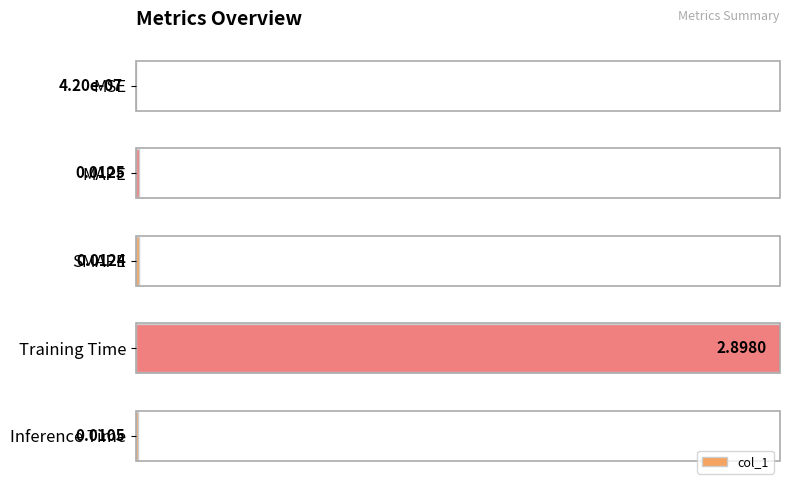

What is the sum of all values?

1.0